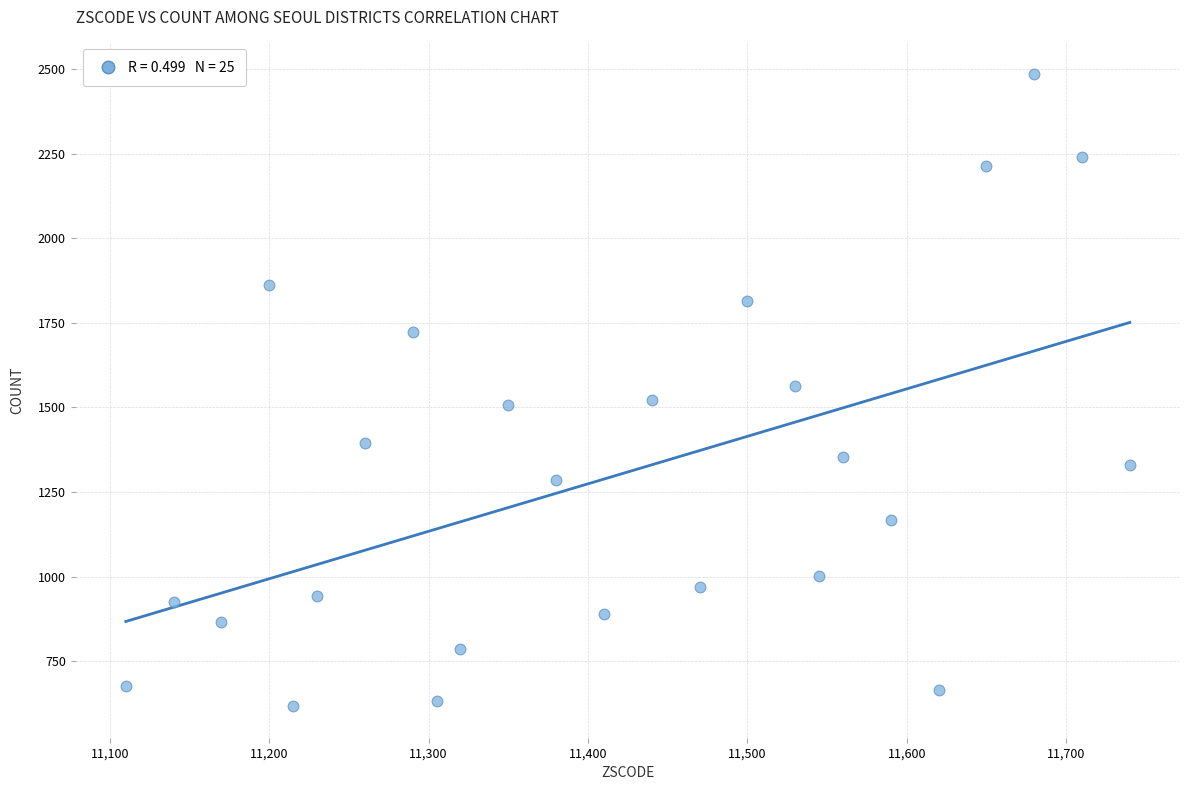

What is the range of X values (max minus min)?

630